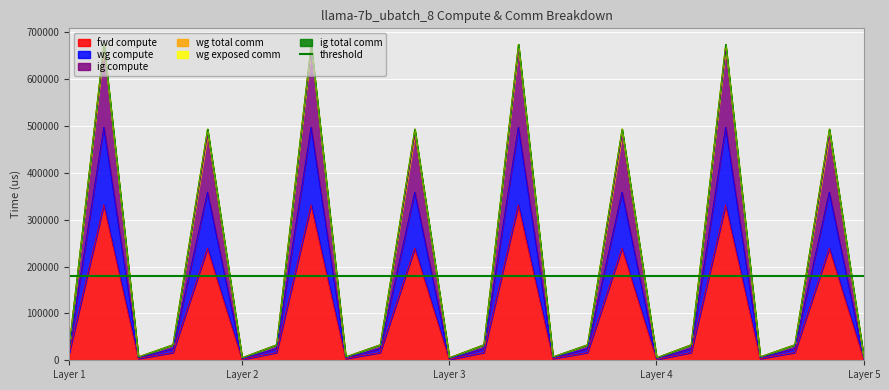

What is the difference between the maximum and second lowest values in the fwd compute series?

329785.1